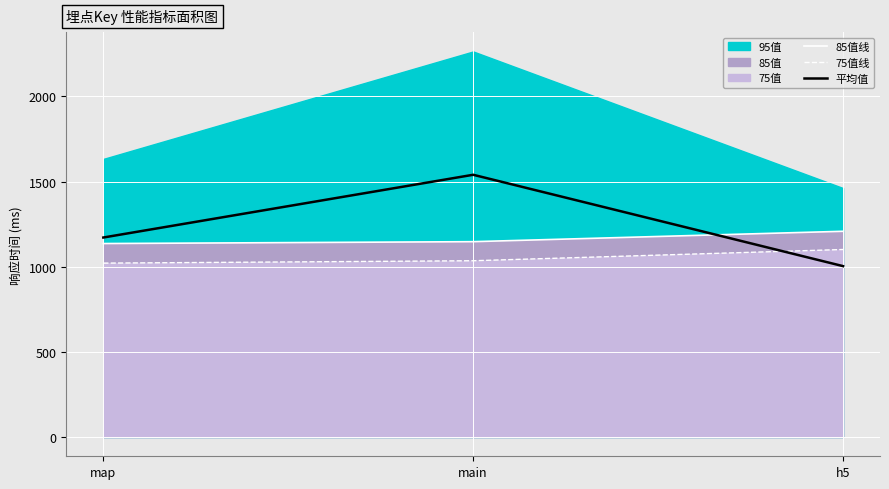

What is the label of the 2nd point from the right?

main